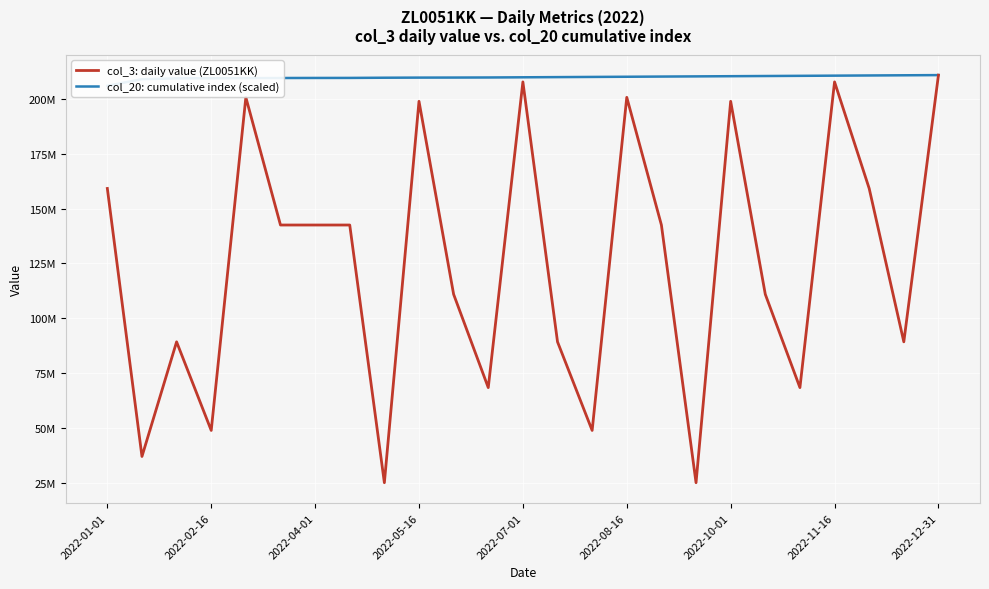

True or false: col_20: cumulative index (scaled) and col_3: daily value (ZL0051KK) intersect in this chart.

False